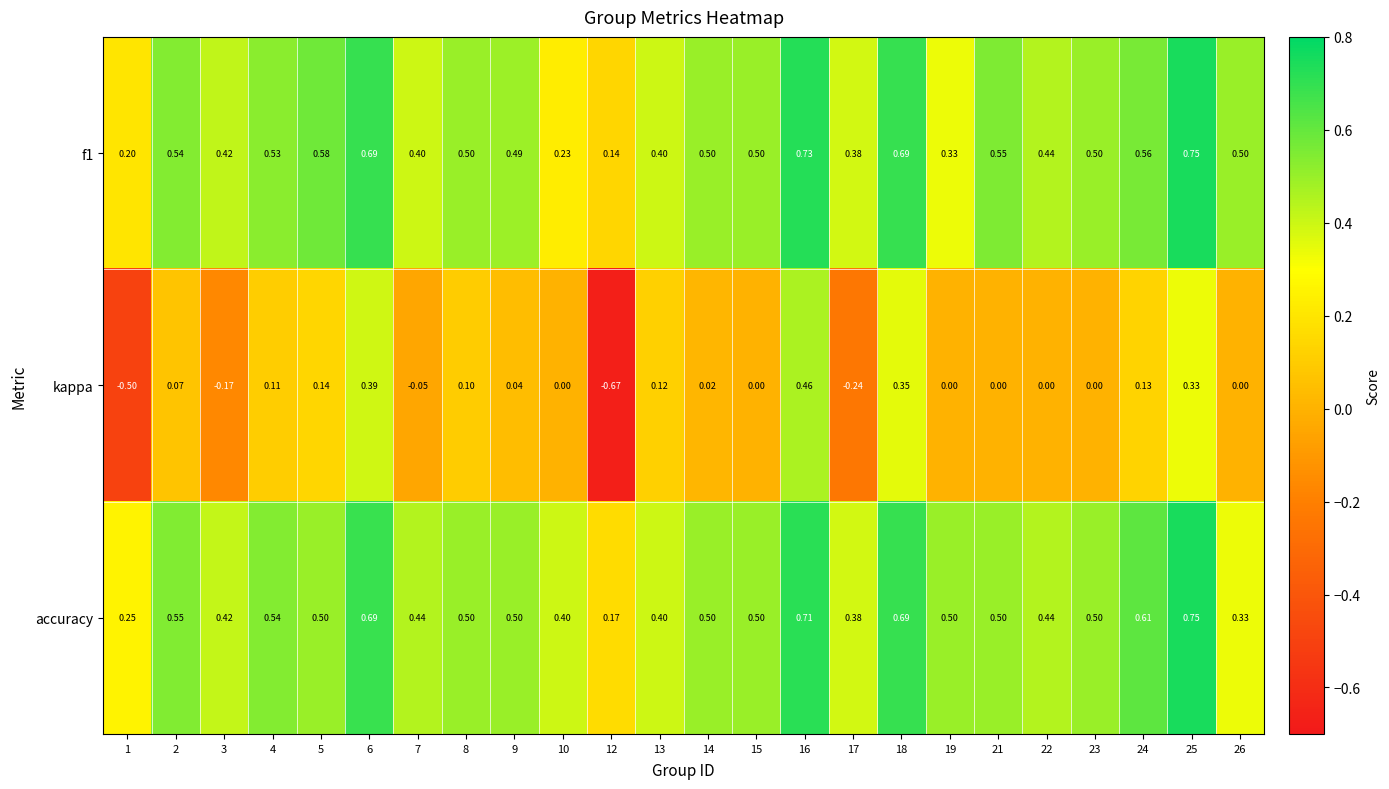

Is the value of kappa at 24 greater than the value of f1 at 13?

No